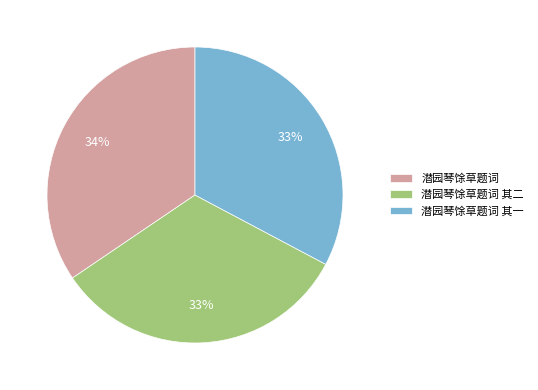

To the nearest percent, what portion does 潜园琴馀草题词 其二 represent?

33%